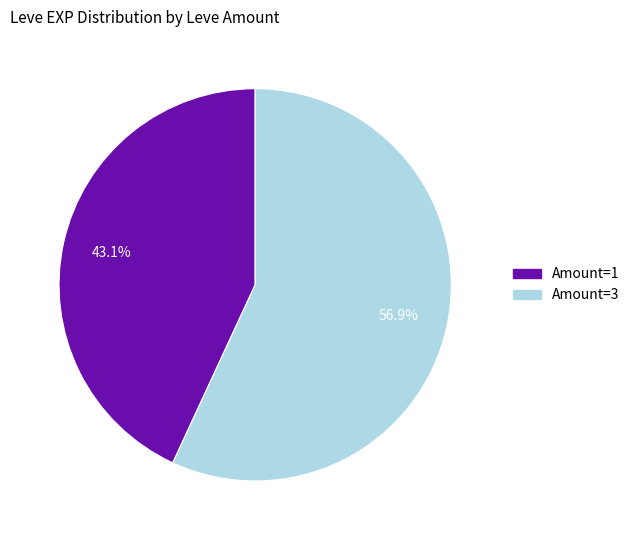

Count the number of slices in the pie.

2